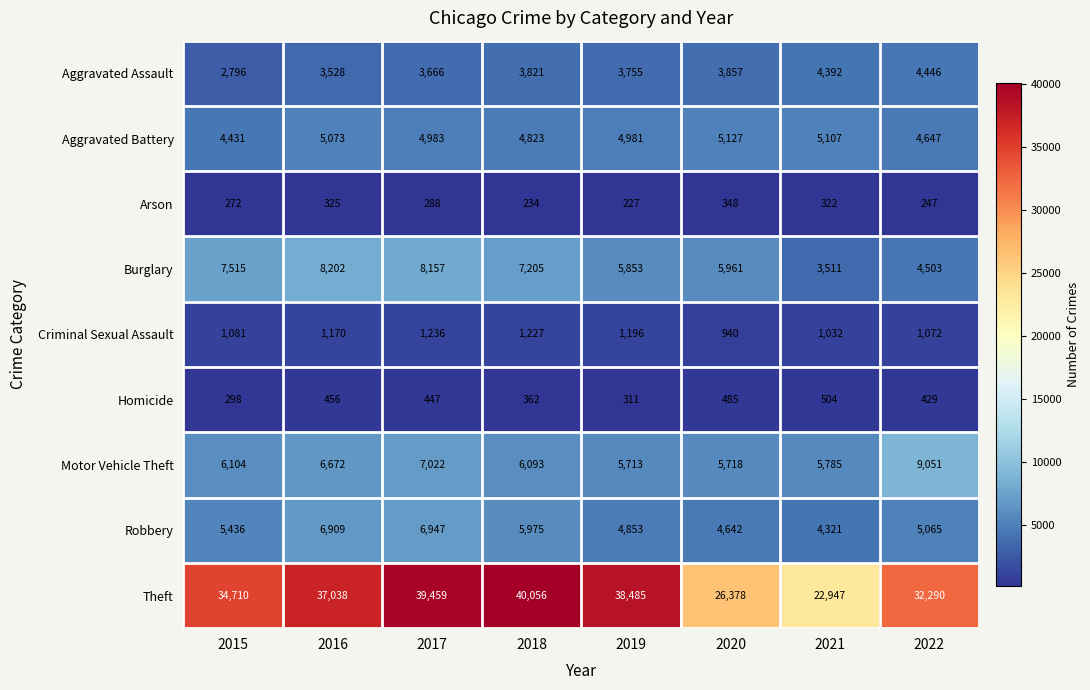

At how many categories does at least one series exceed 9402?

8